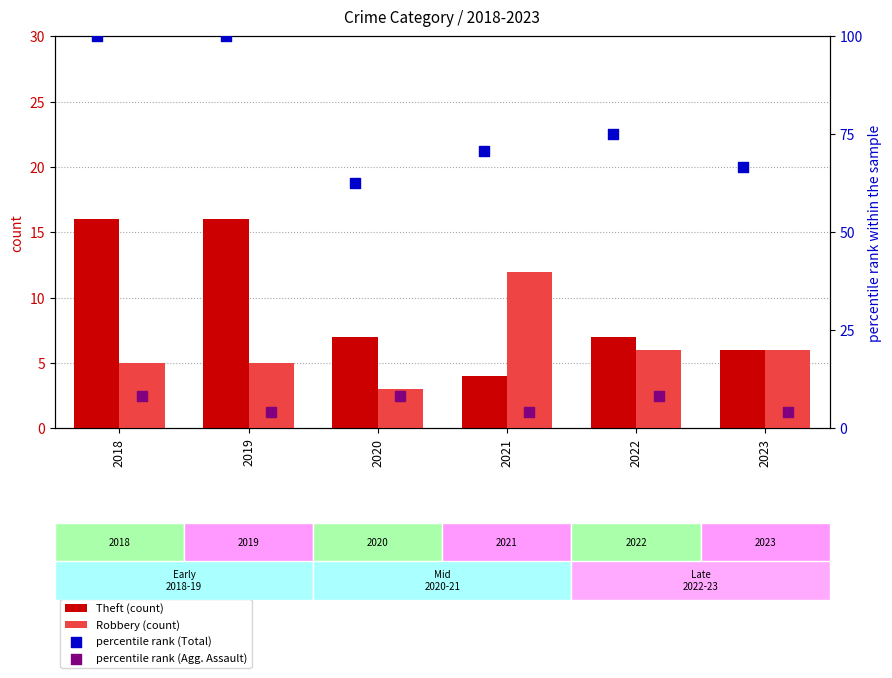

What are all the series names shown in the legend?

Theft (count), Robbery (count), percentile rank (Total), percentile rank (Agg. Assault)